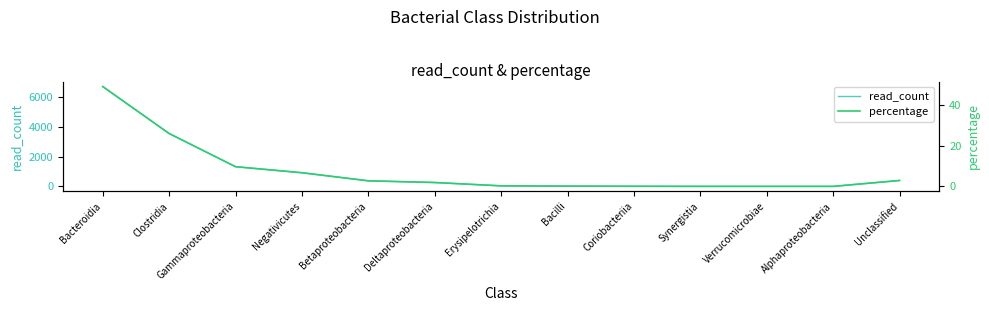

Reading left to right, transcribe all the data shown in this chart.

read_count: 6687.0	3541.0	1319.0	915.0	374.0	260.0	37.0	18.0	8.0	2.0	1.0	1.0	396.0
percentage: 49.3	26.1	9.7	6.7	2.8	1.9	0.3	0.1	0.1	0.0	0.0	0.0	2.9